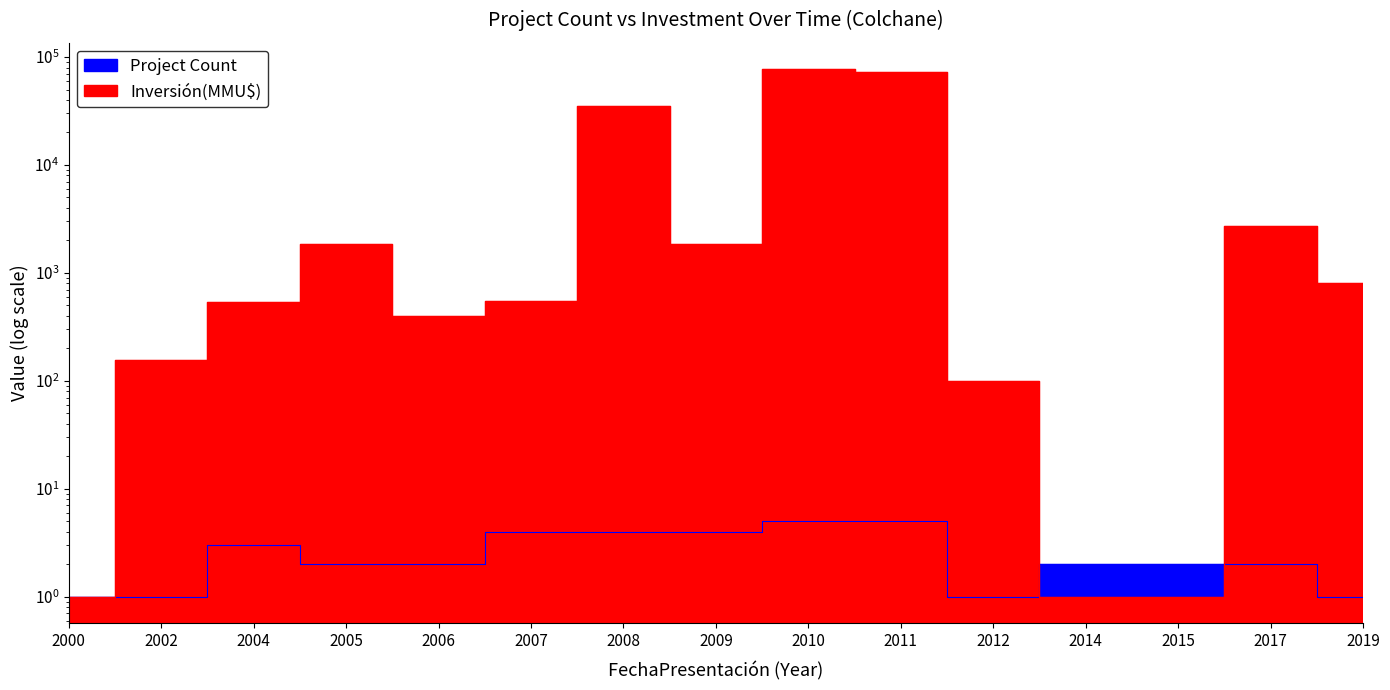

Where does the Project Count series first go above 2?

2004